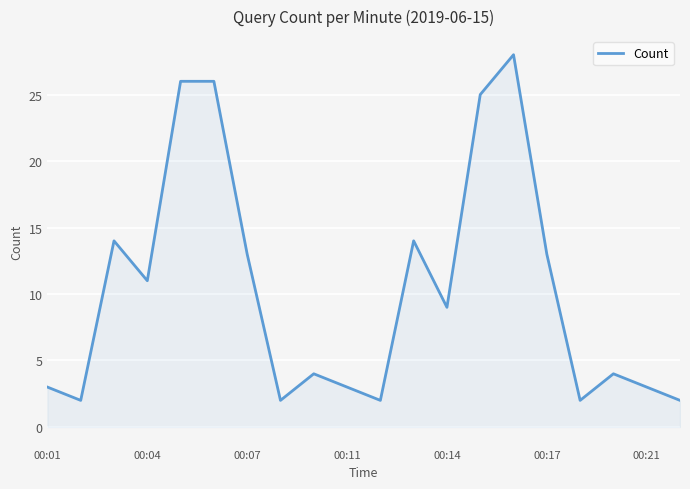

What is the difference between the maximum and minimum values?

26